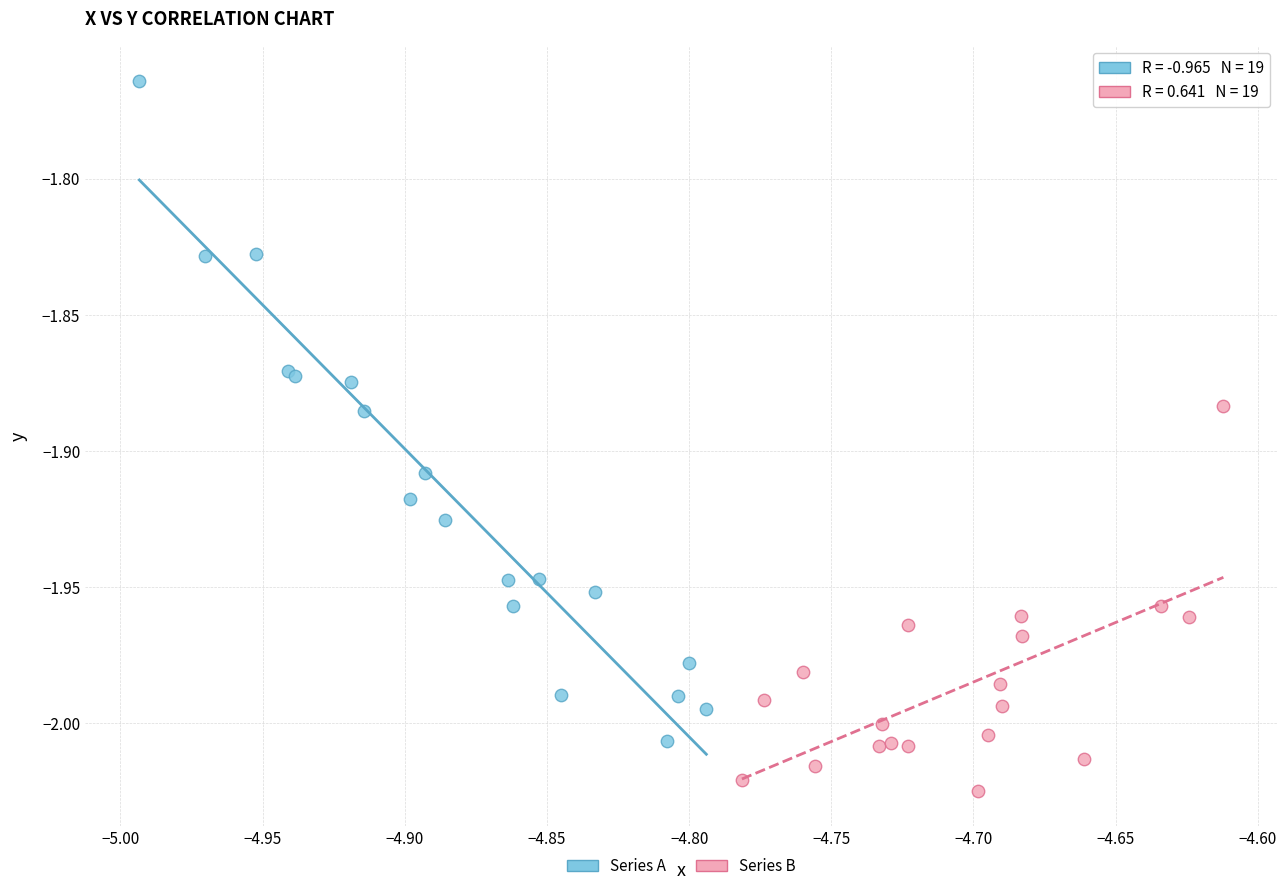

Which series has the largest Y range (max minus min)?

Series A